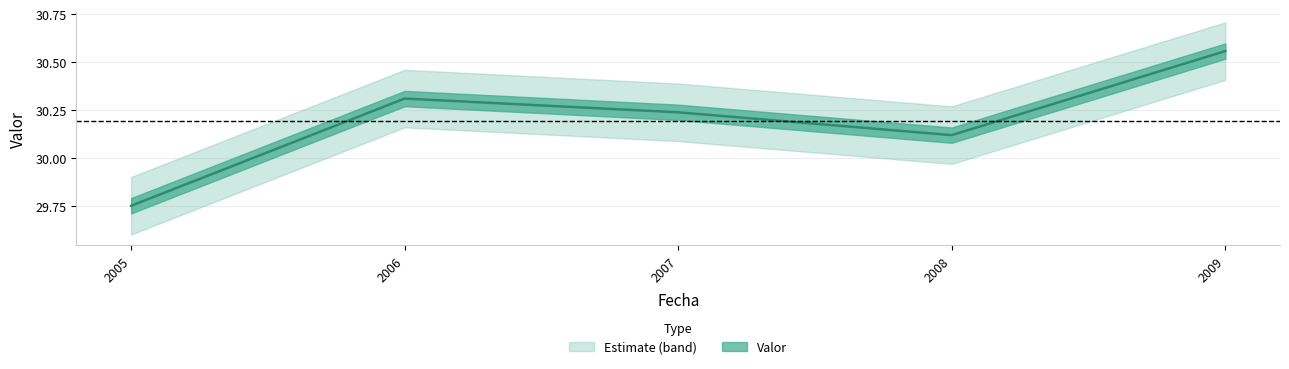

Is it true that the value at 2006 is 42.0?

False